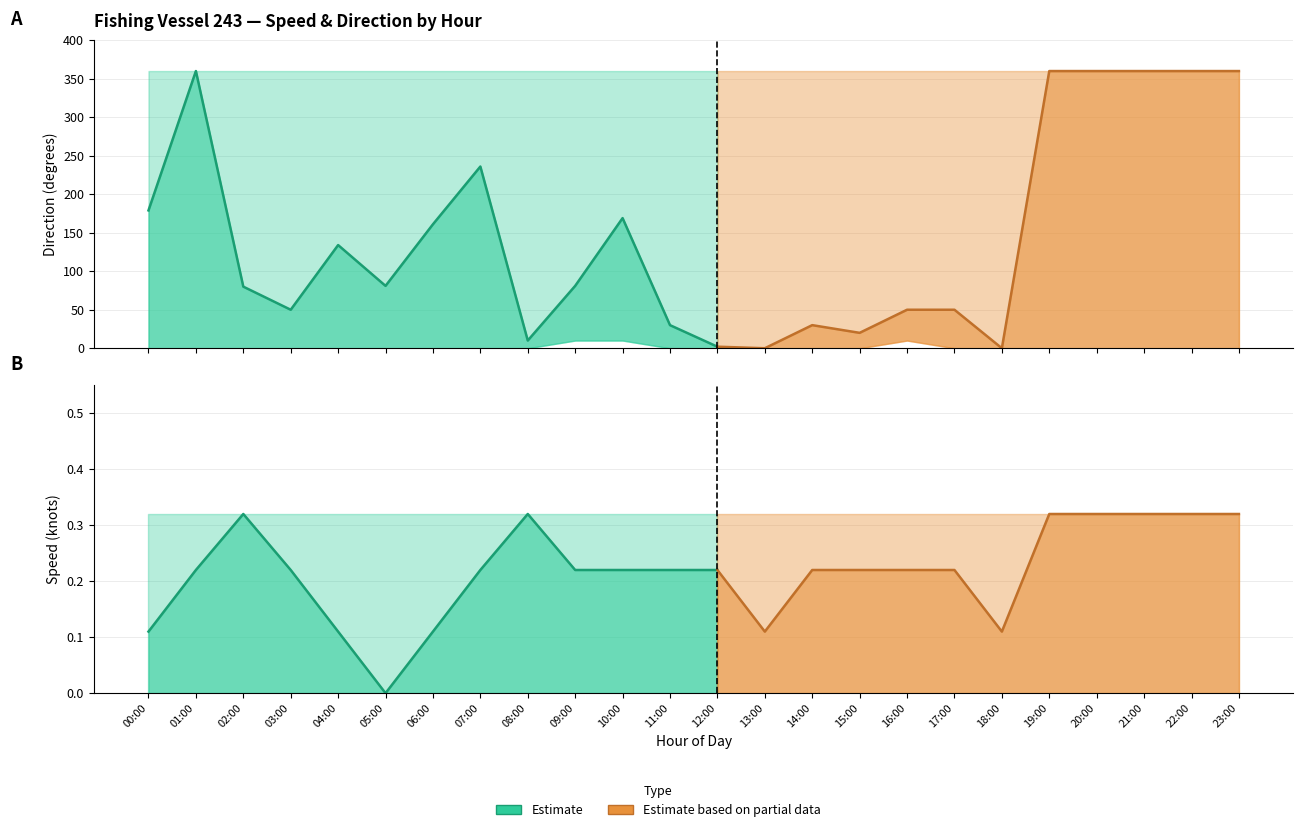

At which label does 方向_mean reach its minimum?

13:00